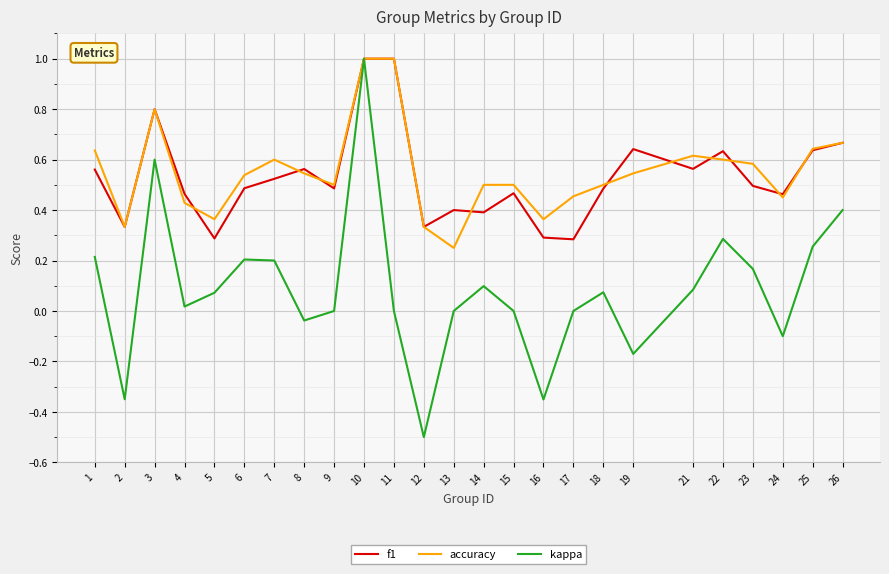

At which label does kappa reach its peak?

10